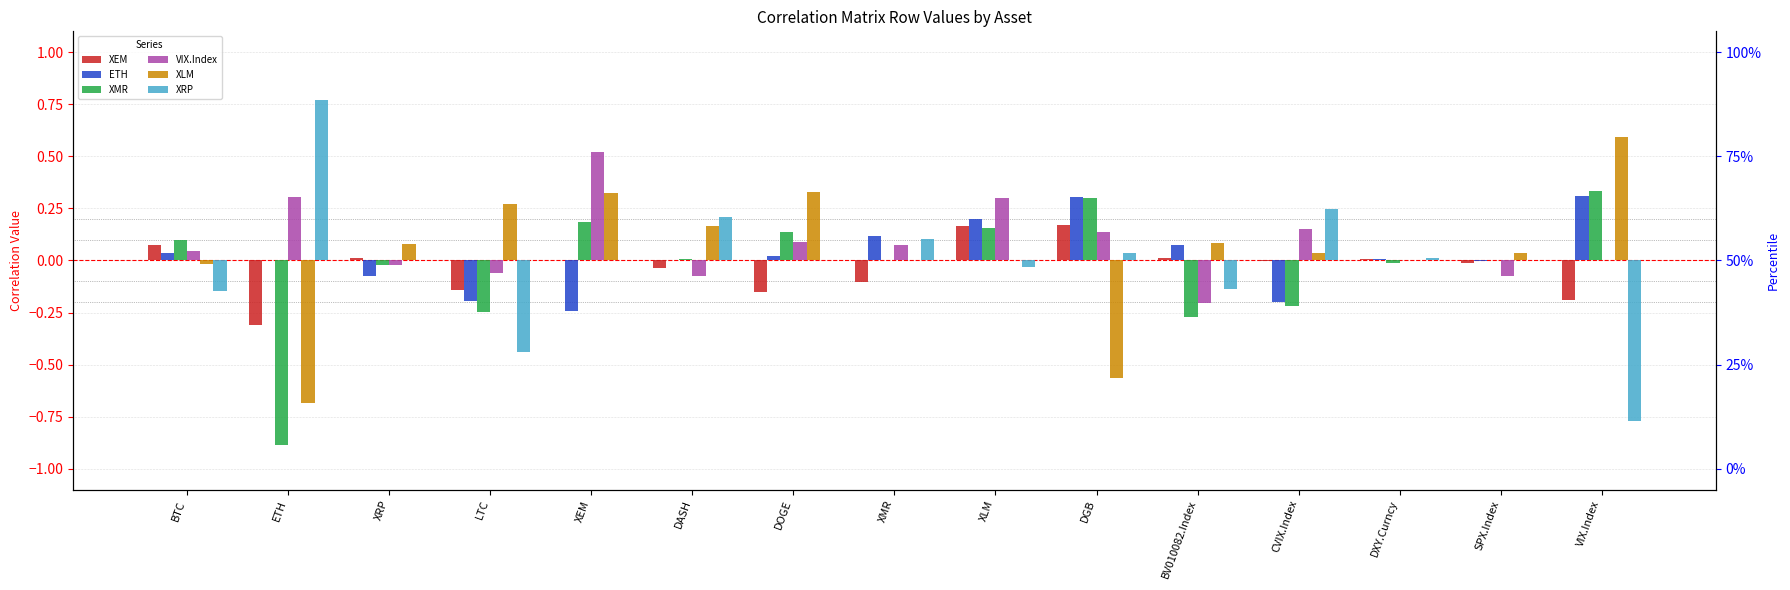

How many bars are there in total?

90